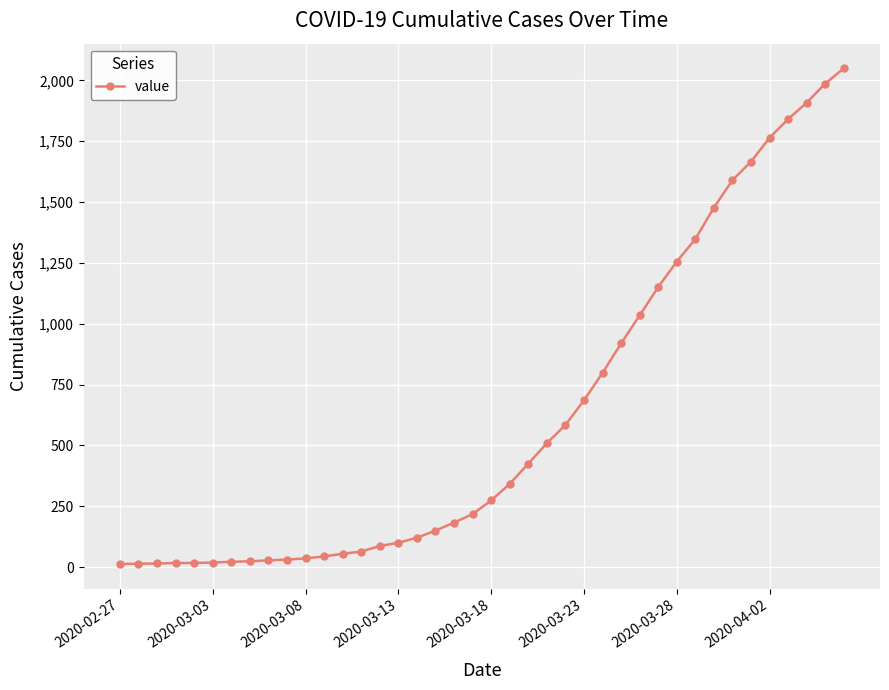

How many data points are less than 274?

20